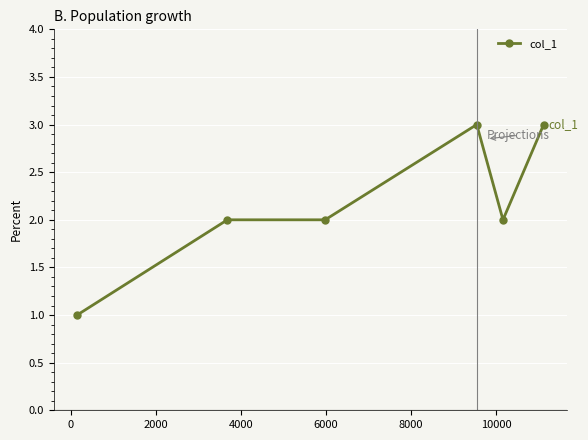

Reading right to left, what are all the values shown in this chart?

3	2	3	2	2	1